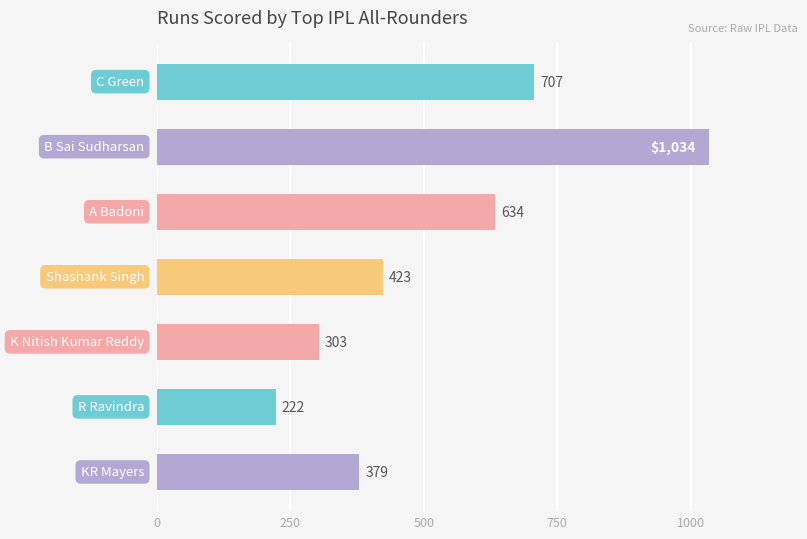

What is the minimum value shown in the chart?

222